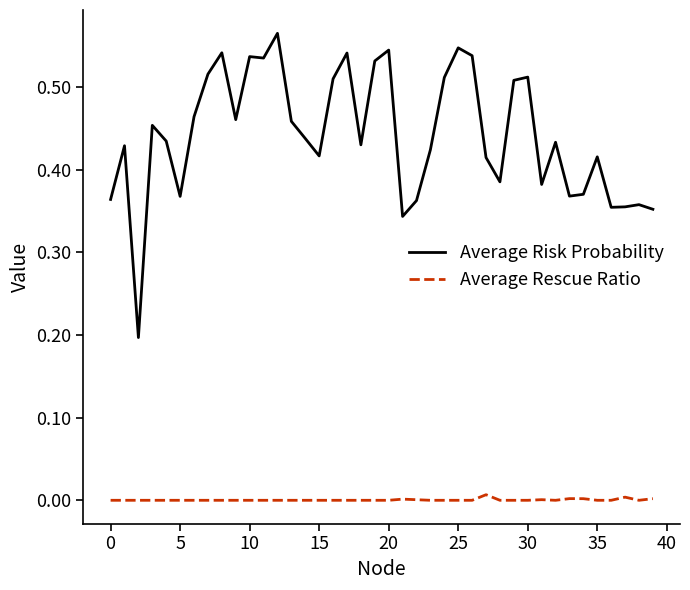

True or false: Average Rescue Ratio and Average Risk Probability intersect in this chart.

False